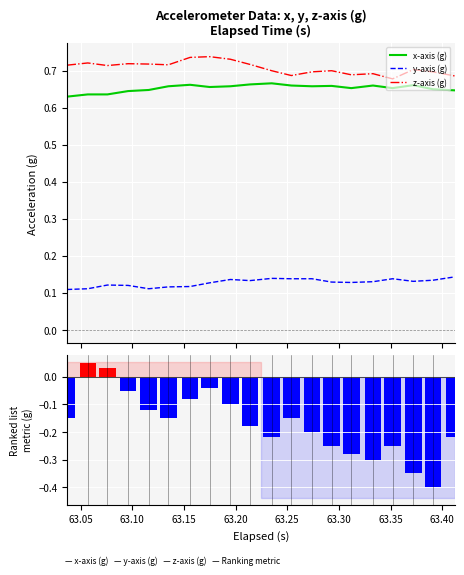

Rank the series by their maximum value, from highest to lowest.

z-axis (g), x-axis (g), y-axis (g), Ranking metric scores